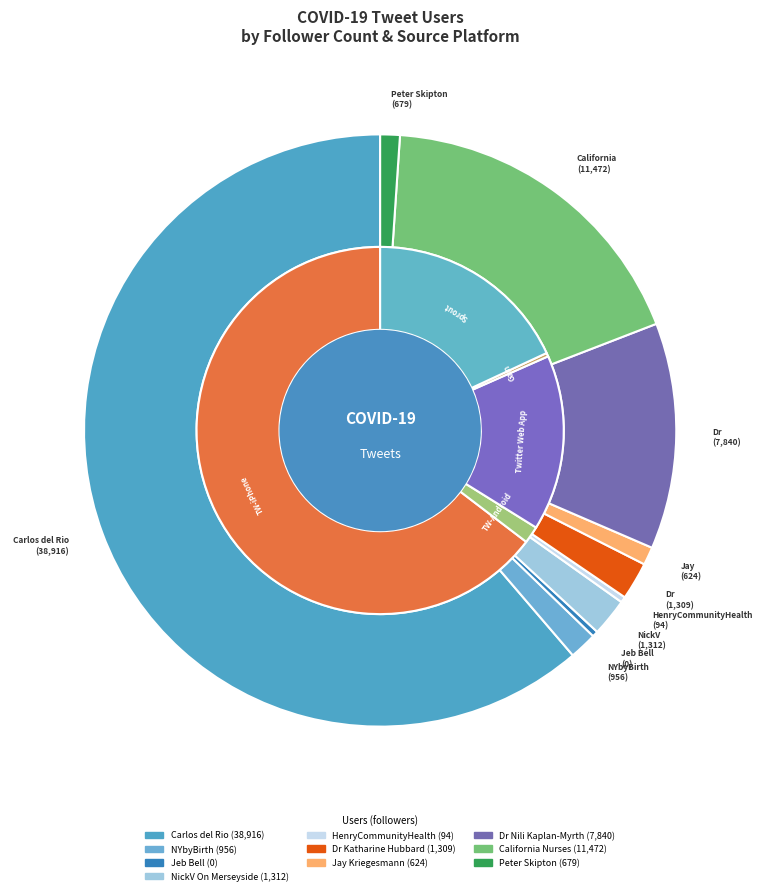

What is the change in value from NickV On Merseyside to HenryCommunityHealth?

-1218